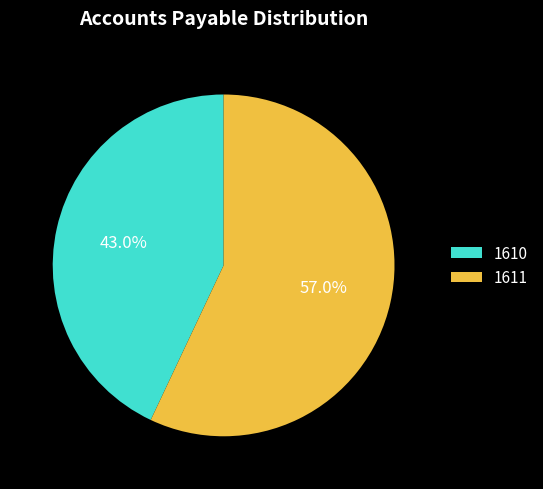

Rank the categories by value from highest to lowest.

1611, 1610